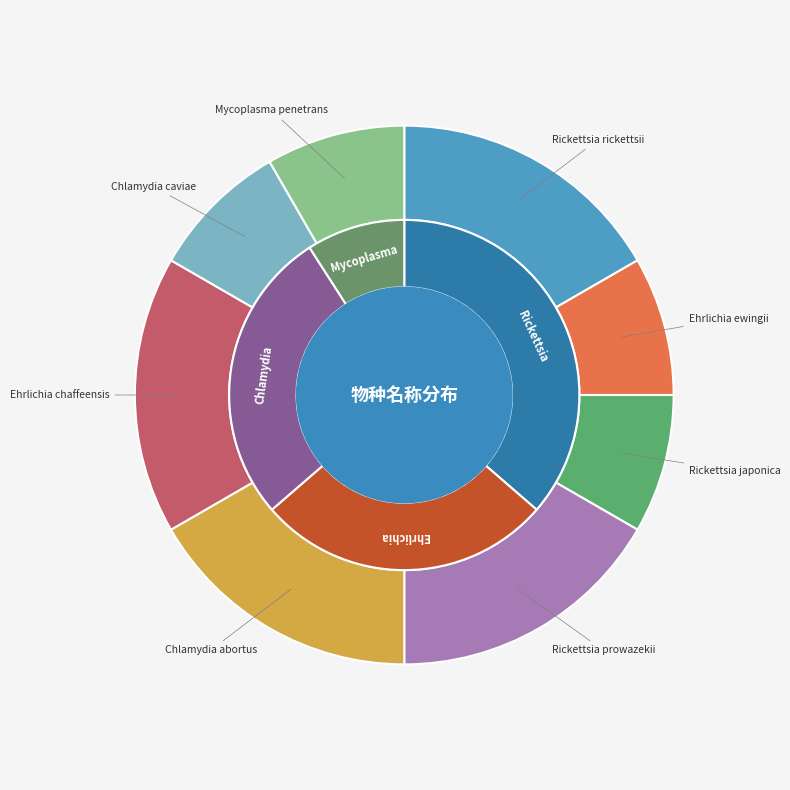

Is it true that Ehrlichia chaffeensis is 22% of the pie?

False